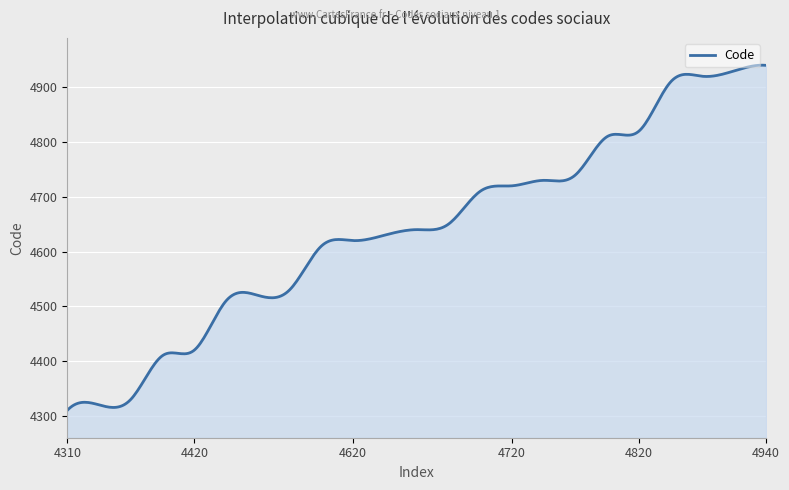

What is the minimum value shown in the chart?

4310.0